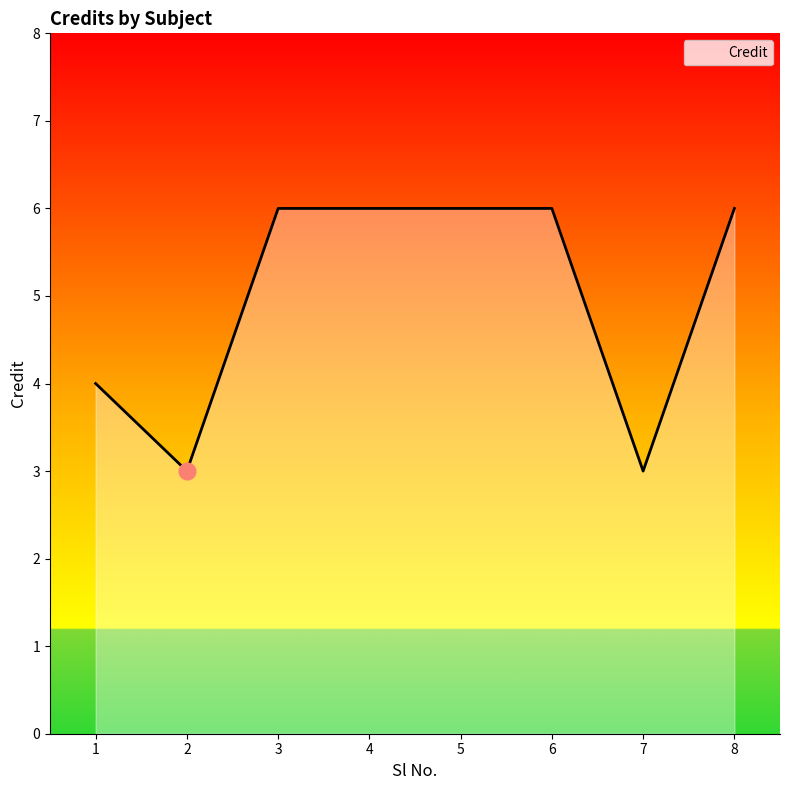

Reading right to left, what are all the values shown in this chart?

8=6	7=3	6=6	5=6	4=6	3=6	2=3	1=4